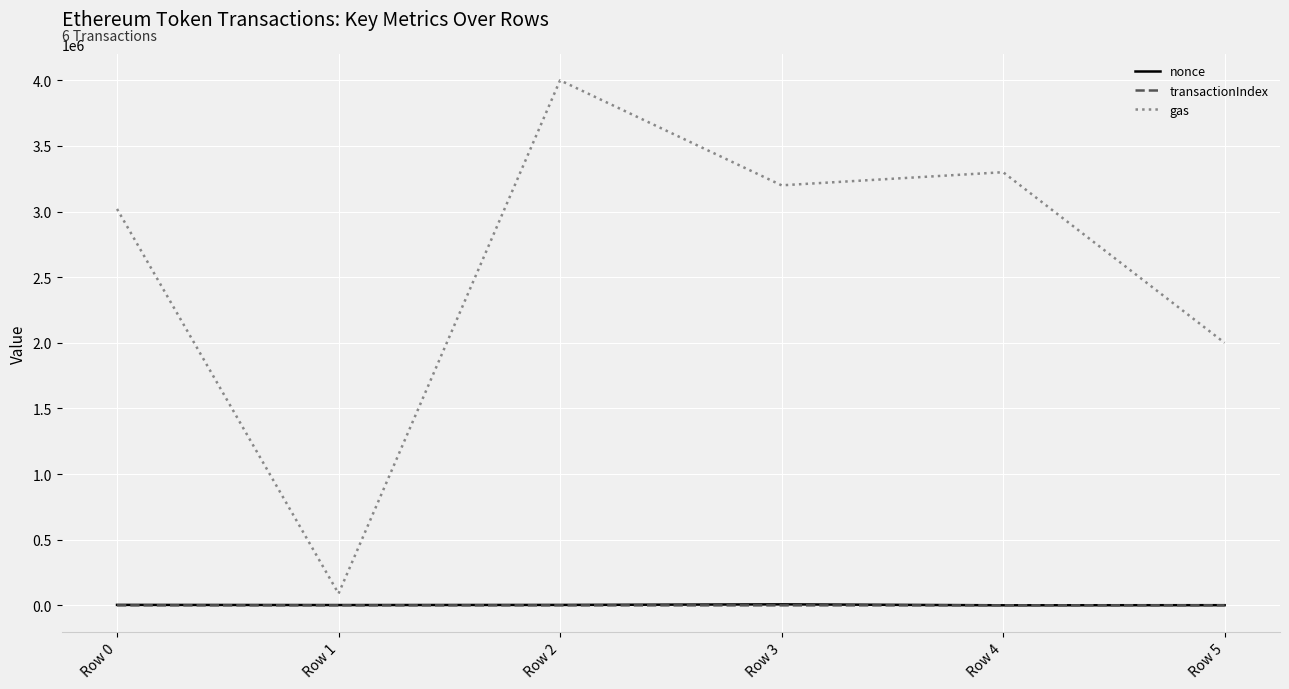

What is the minimum value for gas?

90000